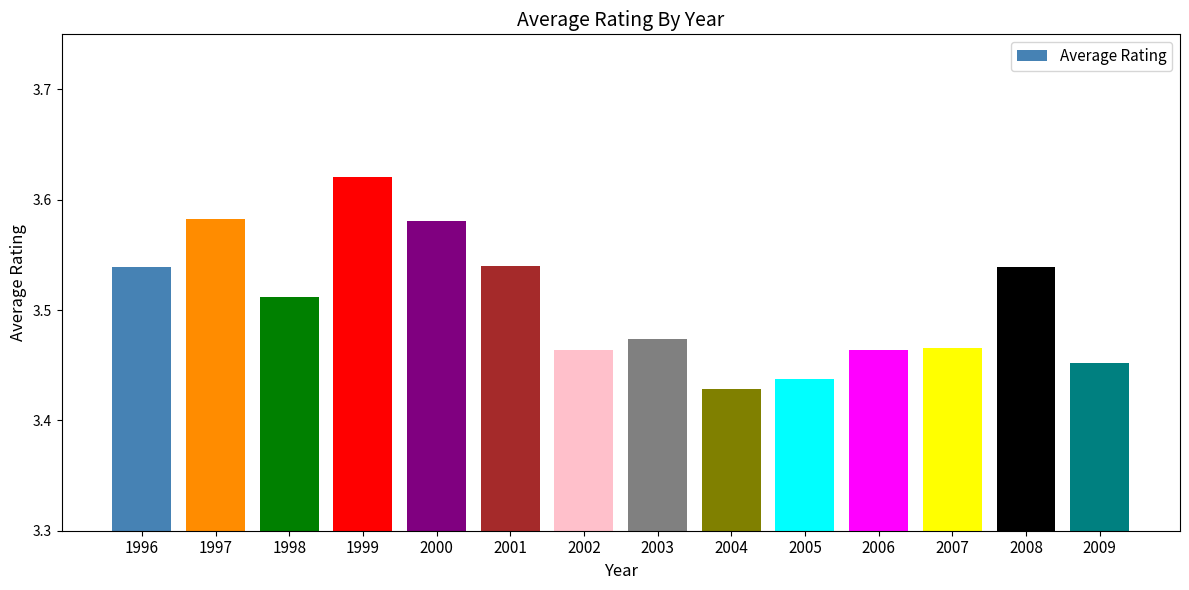

At which category does the chart reach its minimum across all series?

2004